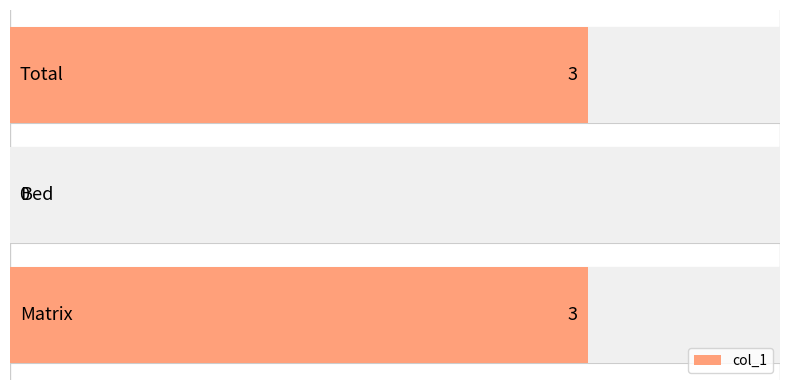

How many distinct data groups are displayed?

1